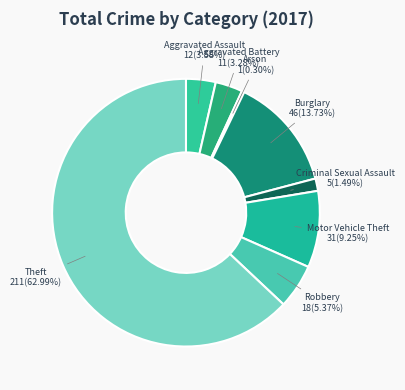

Count the number of slices in the pie.

8